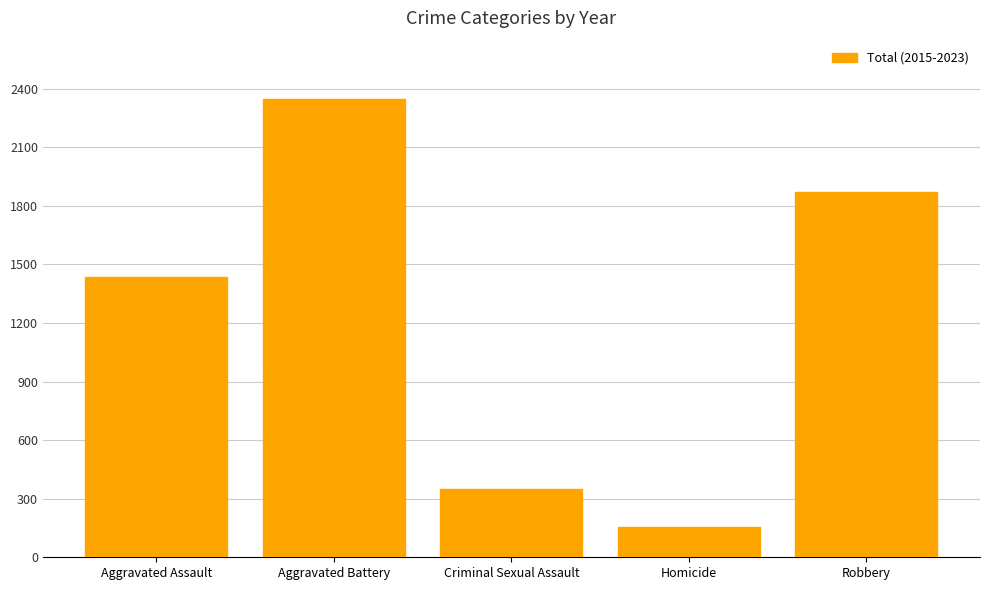

What is the sum of the values at Robbery and Aggravated Battery?

4217